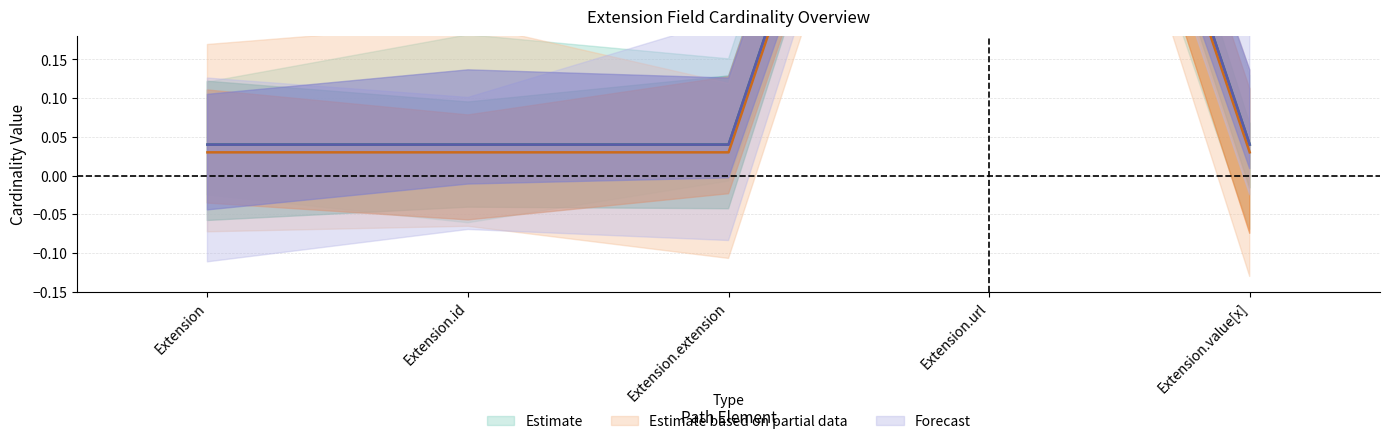

At which label does Min reach its peak?

Extension.url